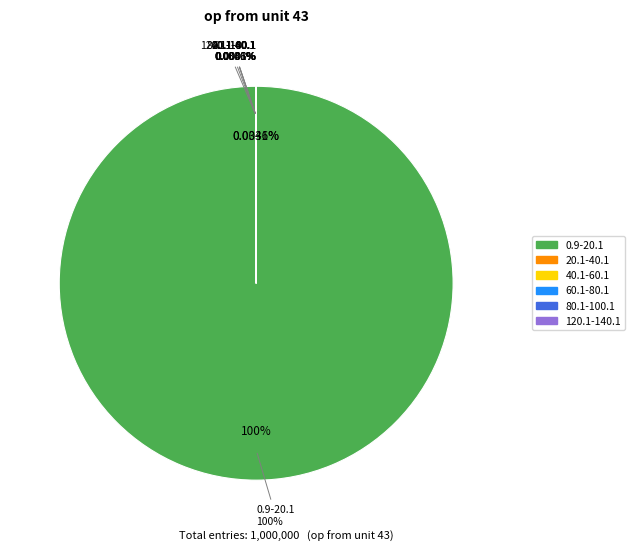

Does 80.1-100.1 account for over 50% of the chart?

No